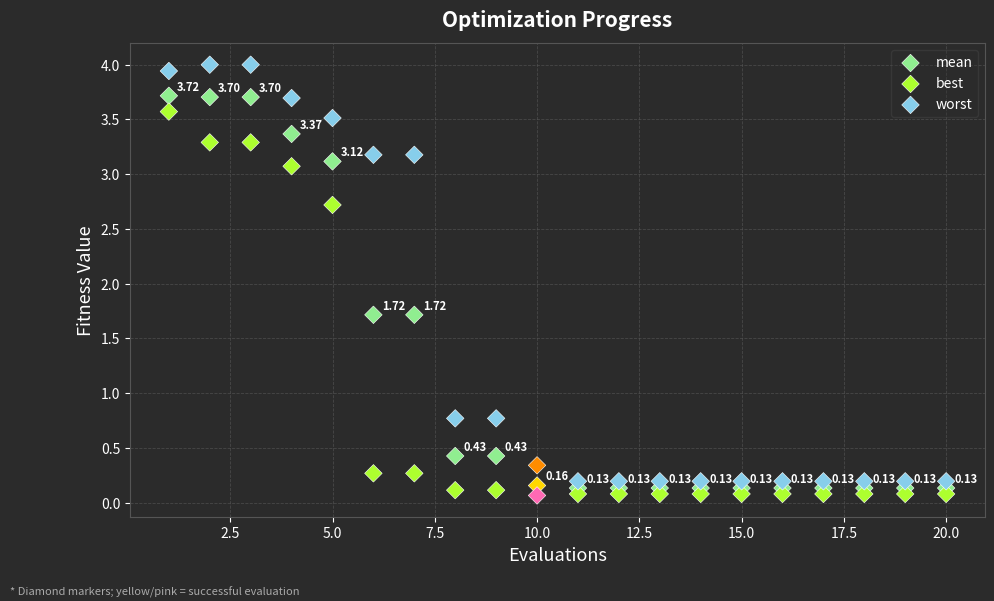

Which series reaches the minimum Y coordinate?

best